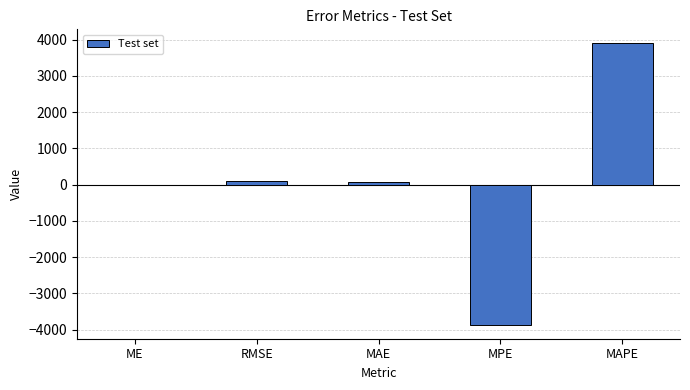

Where does the data first go above 66?

RMSE